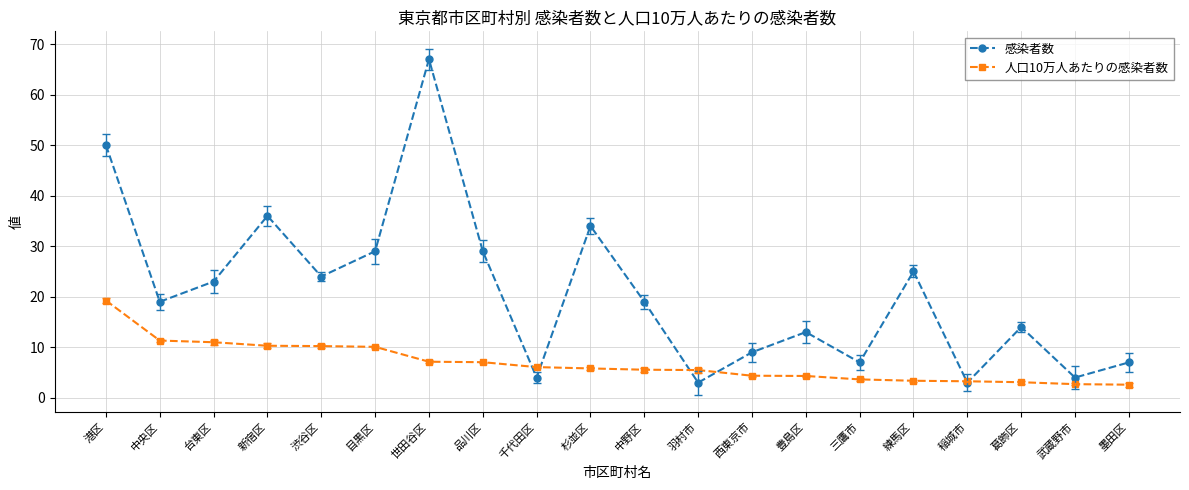

What are all the series names shown in the legend?

感染者数, 人口10万人あたりの感染者数